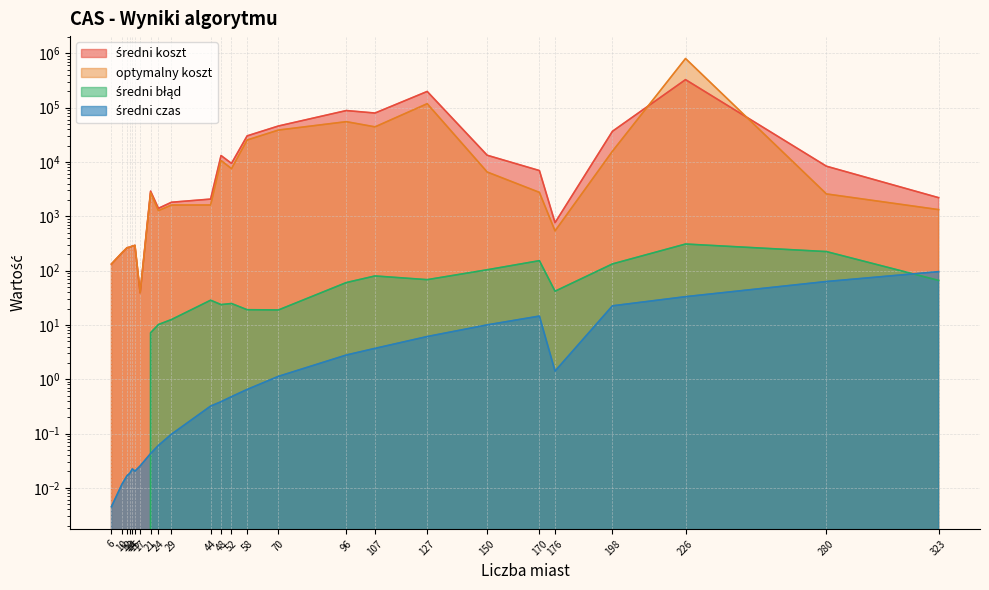

What are all the series names shown in the legend?

średni koszt, optymalny koszt, średni błąd, średni czas